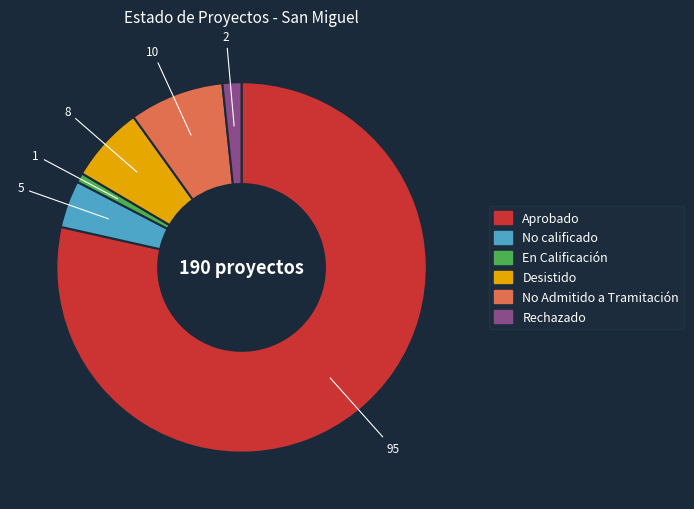

How many segments does this pie chart have?

6